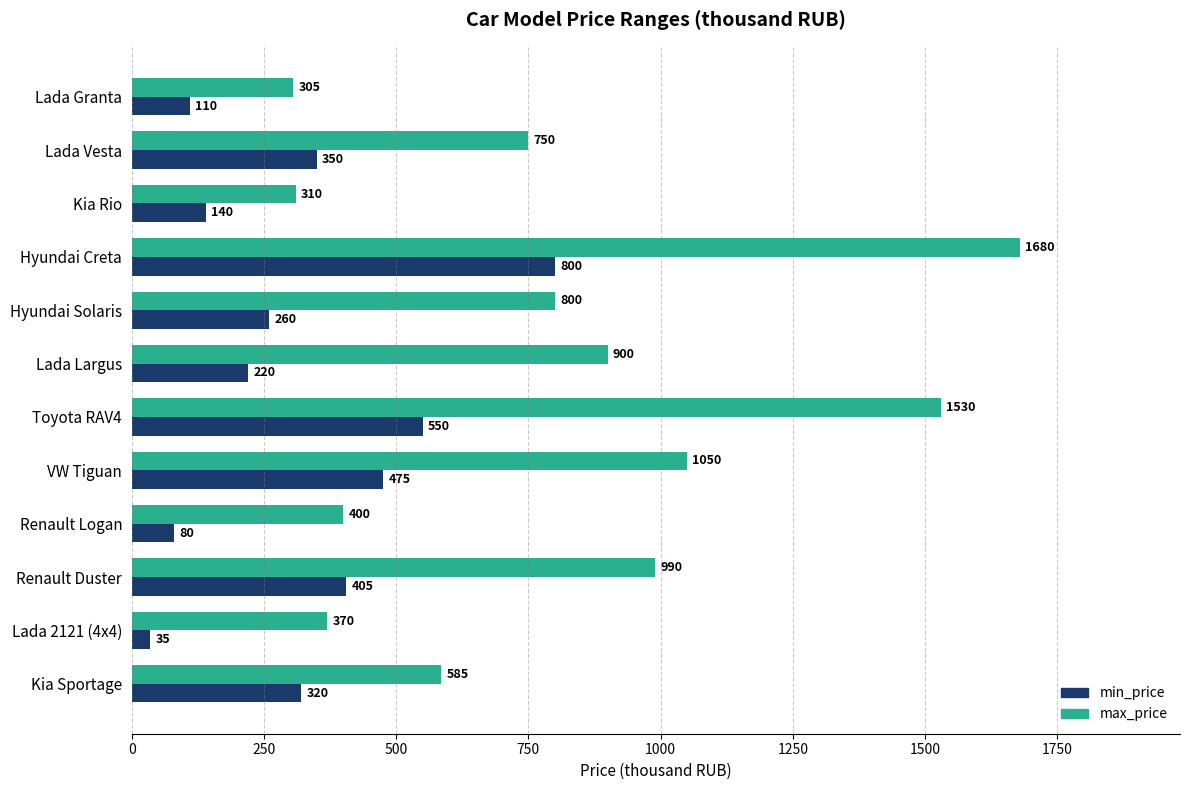

At which category is the sum across all series the highest?

Hyundai Creta